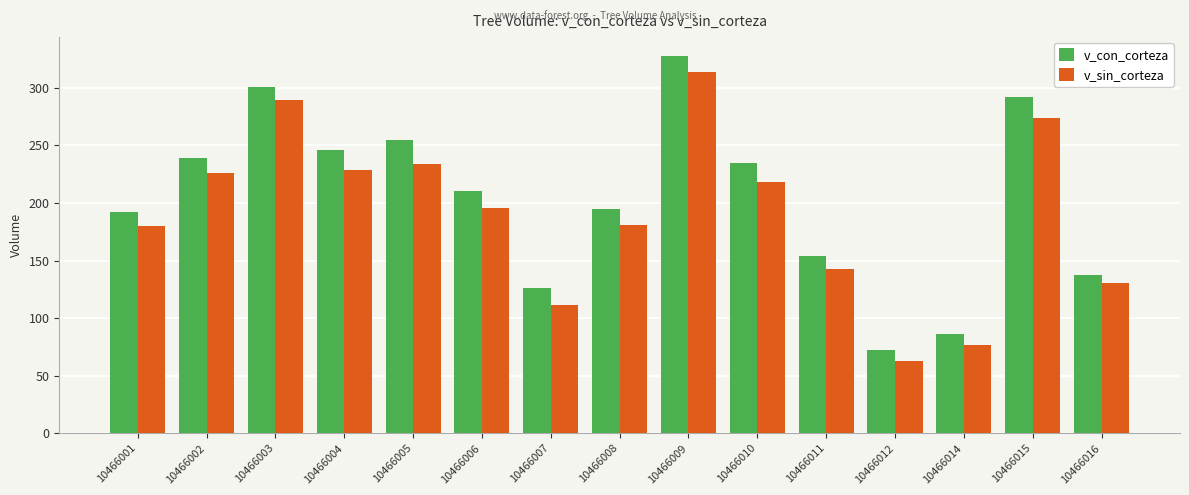

Is the value of v_sin_corteza at 10466004 greater than the value of v_con_corteza at 10466007?

Yes